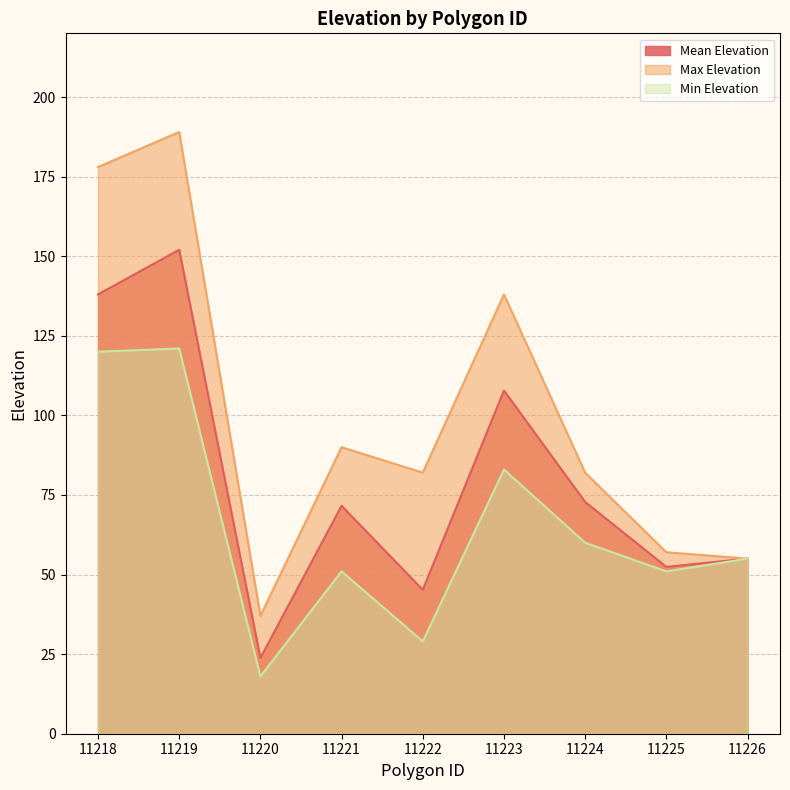

At which label does Max Elevation reach its minimum?

11220